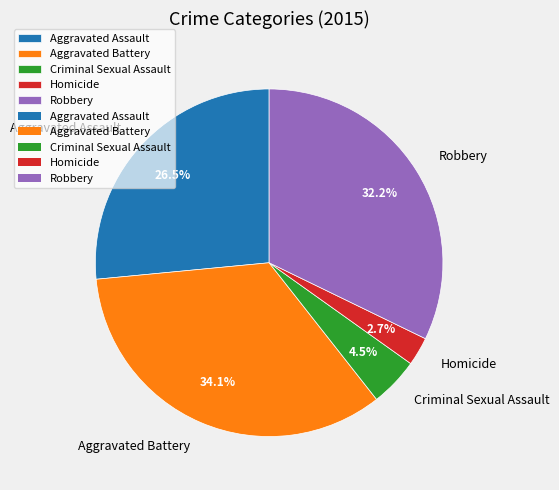

To the nearest percent, what is the difference between the Aggravated Battery and Criminal Sexual Assault slice percentages?

30%